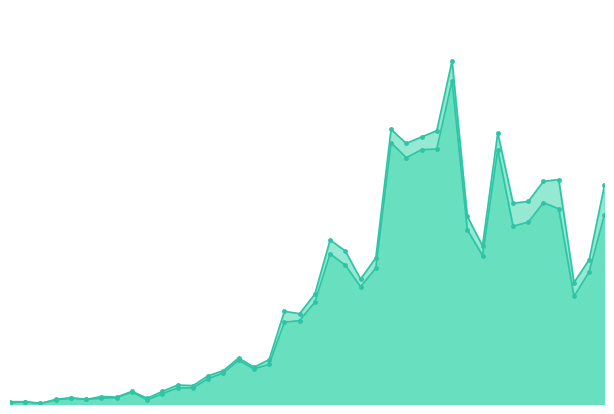

What is the difference between the values at 2020-04-01 and 2020-02-27?

314